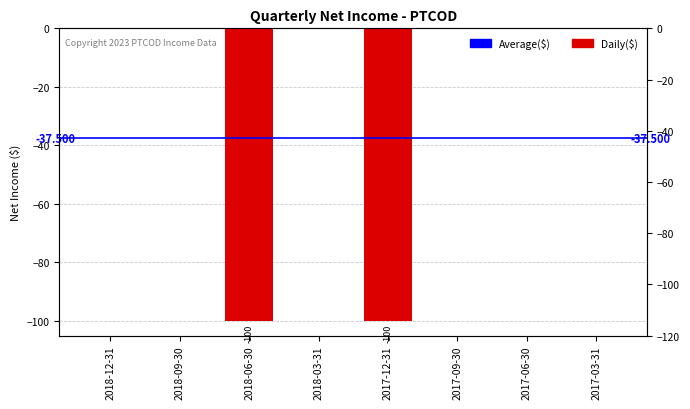

How many negative values are there?

2